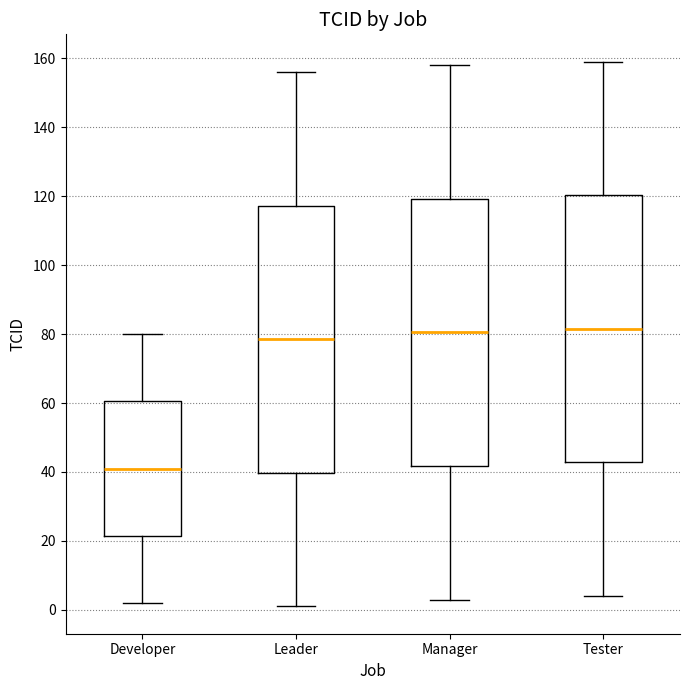

Reading left to right, read every box against the y-axis: the position of its median line, the range the box covers, and the ends of its whiskers. The values are not printed on the chart, so give them approximately, as read against the axis.

Developer: median 42, box 22 to 60, whiskers 2 to 80
Leader: median 78, box 40 to 118, whiskers 2 to 156
Manager: median 80, box 42 to 120, whiskers 4 to 158
Tester: median 82, box 42 to 120, whiskers 4 to 160